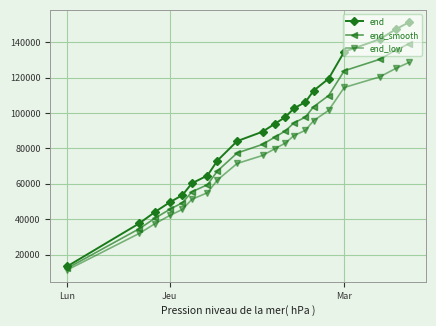

How many values in the end series are below 93920?

10